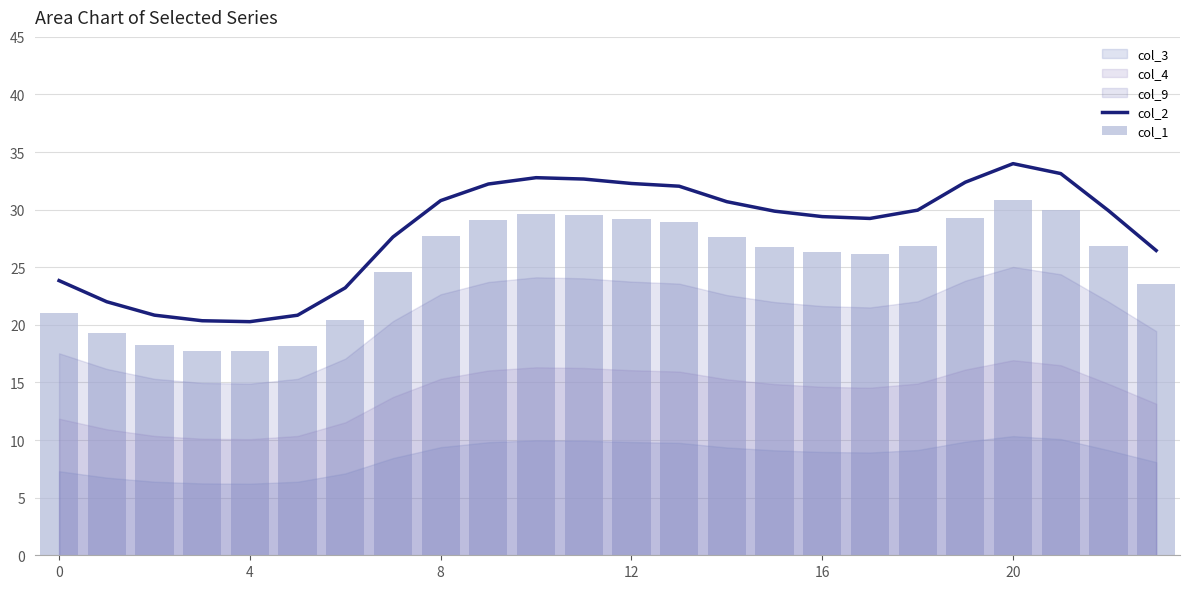

What is the lowest value of the col_2 series?

20.3